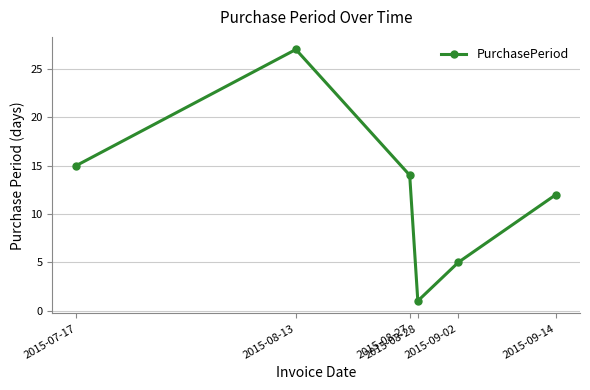

What is the sum of the values at 2015-08-27 and 2015-08-13?

41